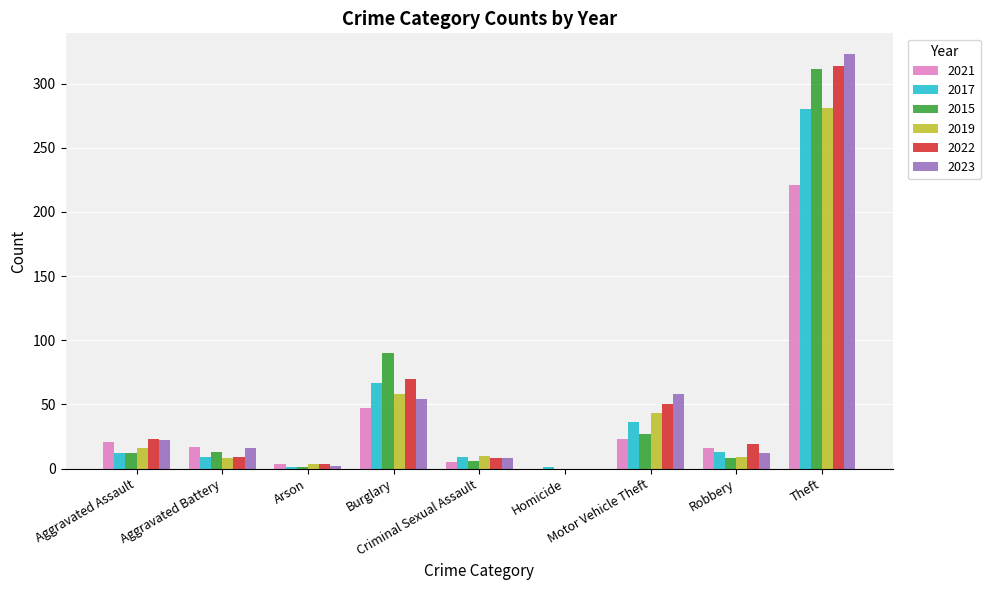

What is the maximum value for 2017?

280